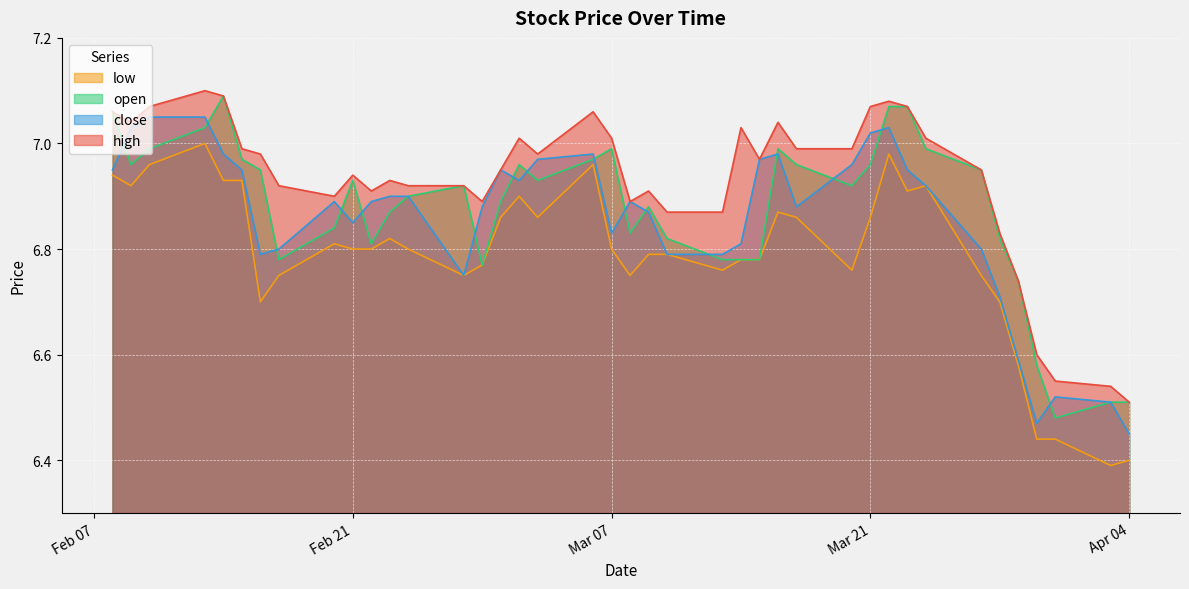

True or false: high and low intersect in this chart.

False